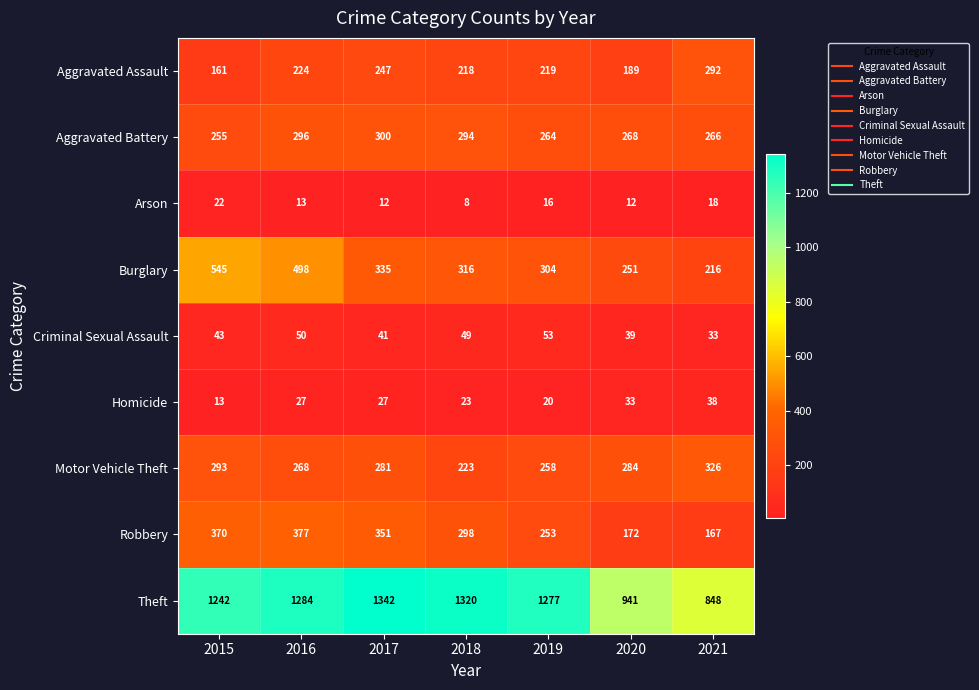

Rank the series by their maximum value, from highest to lowest.

Theft, Burglary, Robbery, Motor Vehicle Theft, Aggravated Battery, Aggravated Assault, Criminal Sexual Assault, Homicide, Arson